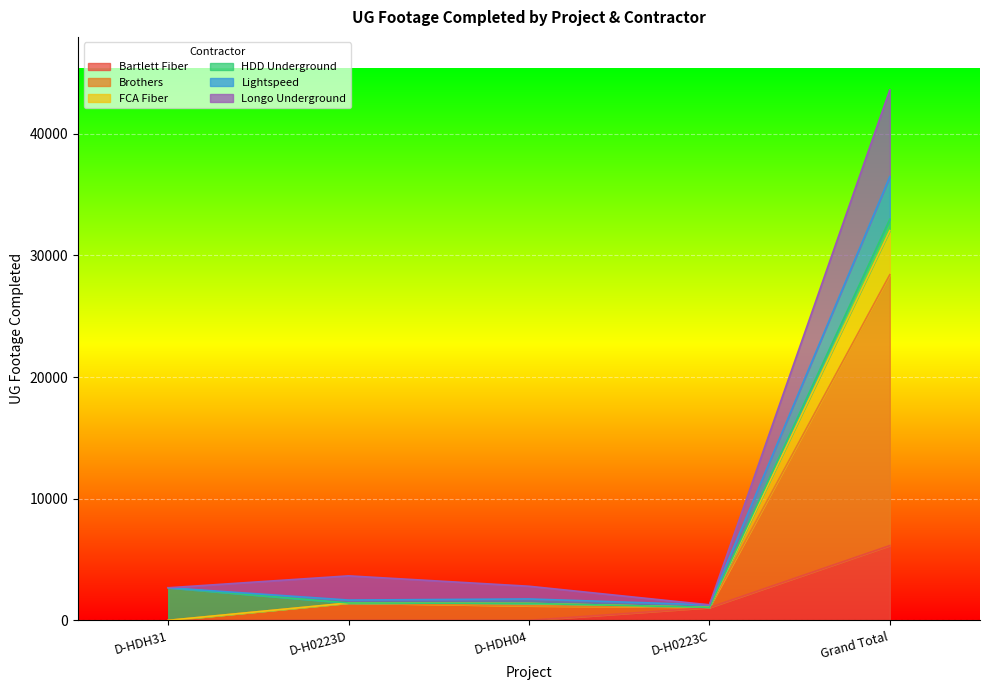

Which series has the largest total across all categories?

Brothers